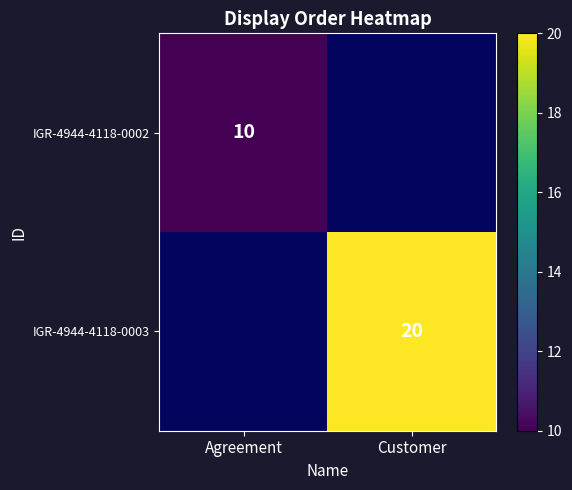

Is it true that IGR-4944-4118-0002 equals 5 at Agreement?

False